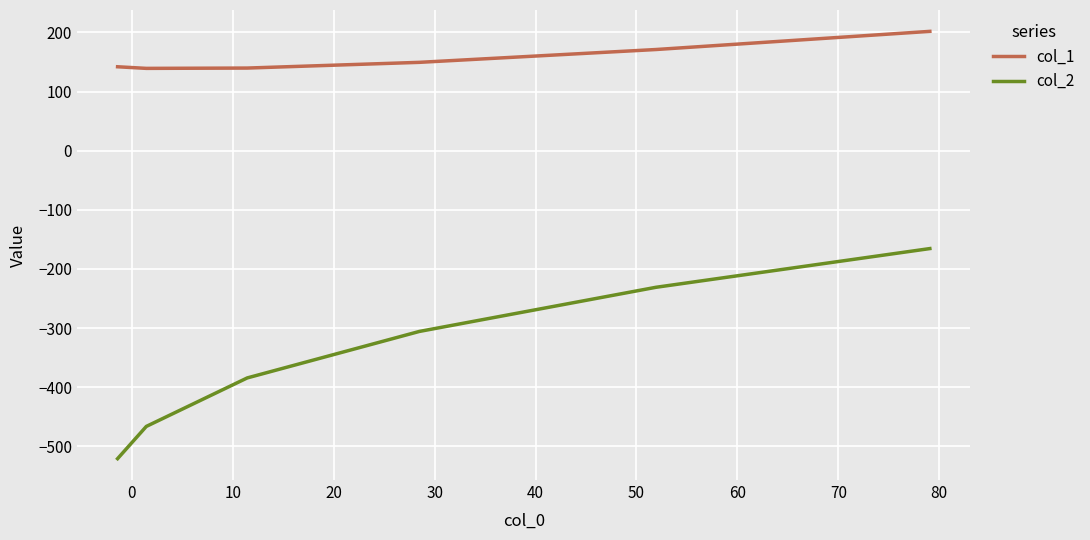

What is the difference between the second highest and minimum values in the col_2 series?

289.9